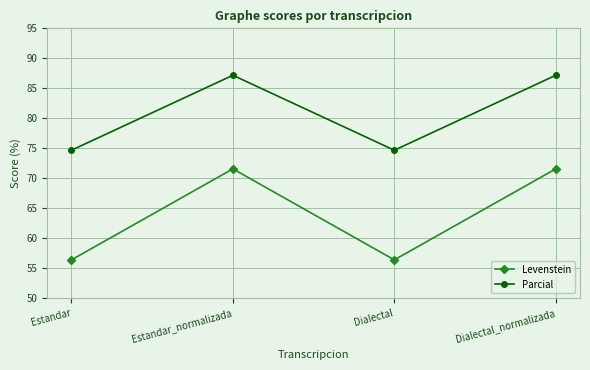

The value of Levenstein at Dialectal_normalizada is 23.3. True or false?

False